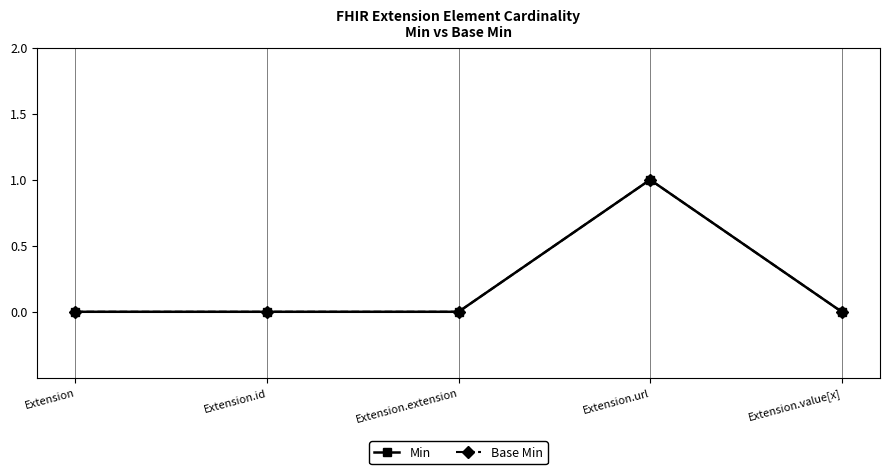

Which has a higher value, Extension.url or Extension?

Extension.url